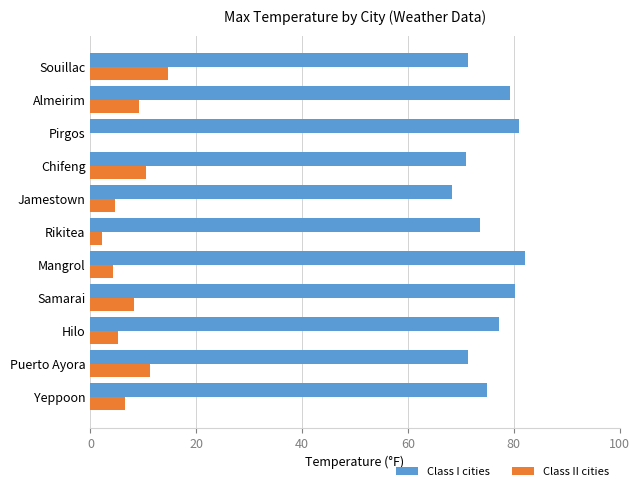

What is the greatest value displayed?

82.1